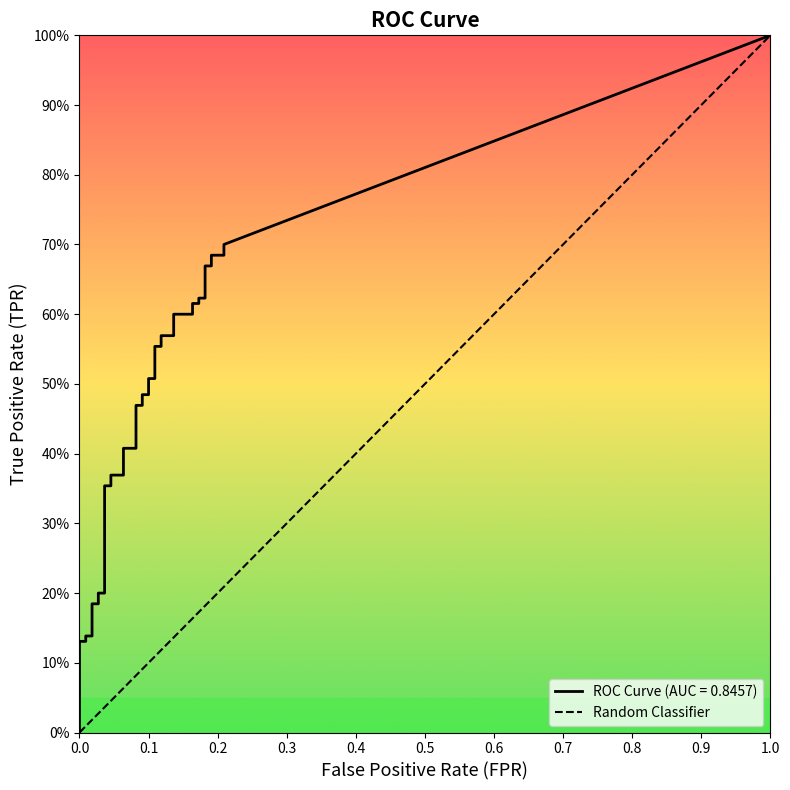

At how many categories does at least one series exceed 0?

40